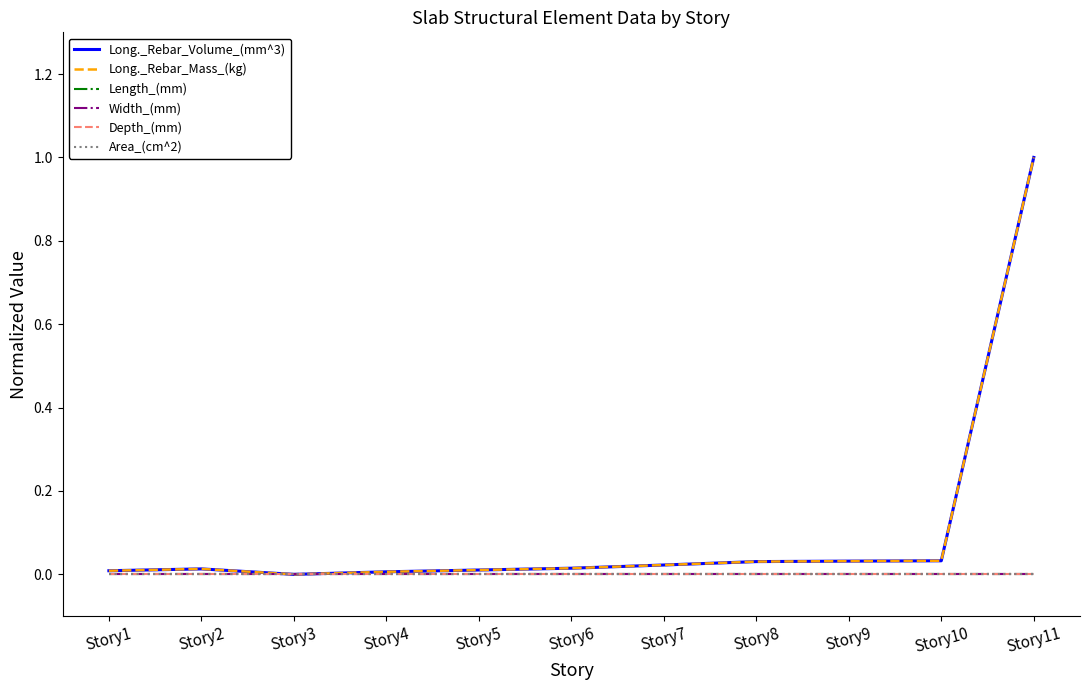

Reading left to right, list all the values displayed in this chart.

Long._Rebar_Volume_(mm^3): Story1=0.0	Story2=0.0	Story3=0.0	Story4=0.0	Story5=0.0	Story6=0.0	Story7=0.0	Story8=0.0	Story9=0.0	Story10=0.0	Story11=1.0
Long._Rebar_Mass_(kg): Story1=0.0	Story2=0.0	Story3=0.0	Story4=0.0	Story5=0.0	Story6=0.0	Story7=0.0	Story8=0.0	Story9=0.0	Story10=0.0	Story11=1.0
Length_(mm): Story1=0.0	Story2=0.0	Story3=0.0	Story4=0.0	Story5=0.0	Story6=0.0	Story7=0.0	Story8=0.0	Story9=0.0	Story10=0.0	Story11=0.0
Width_(mm): Story1=0.0	Story2=0.0	Story3=0.0	Story4=0.0	Story5=0.0	Story6=0.0	Story7=0.0	Story8=0.0	Story9=0.0	Story10=0.0	Story11=0.0
Depth_(mm): Story1=0.0	Story2=0.0	Story3=0.0	Story4=0.0	Story5=0.0	Story6=0.0	Story7=0.0	Story8=0.0	Story9=0.0	Story10=0.0	Story11=0.0
Area_(cm^2): Story1=0.0	Story2=0.0	Story3=0.0	Story4=0.0	Story5=0.0	Story6=0.0	Story7=0.0	Story8=0.0	Story9=0.0	Story10=0.0	Story11=0.0